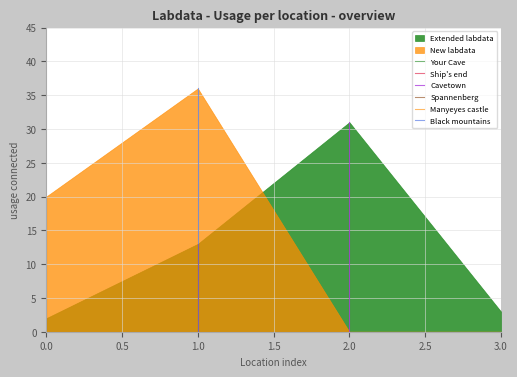

How many times do New labdata and Extended labdata cross each other?

1